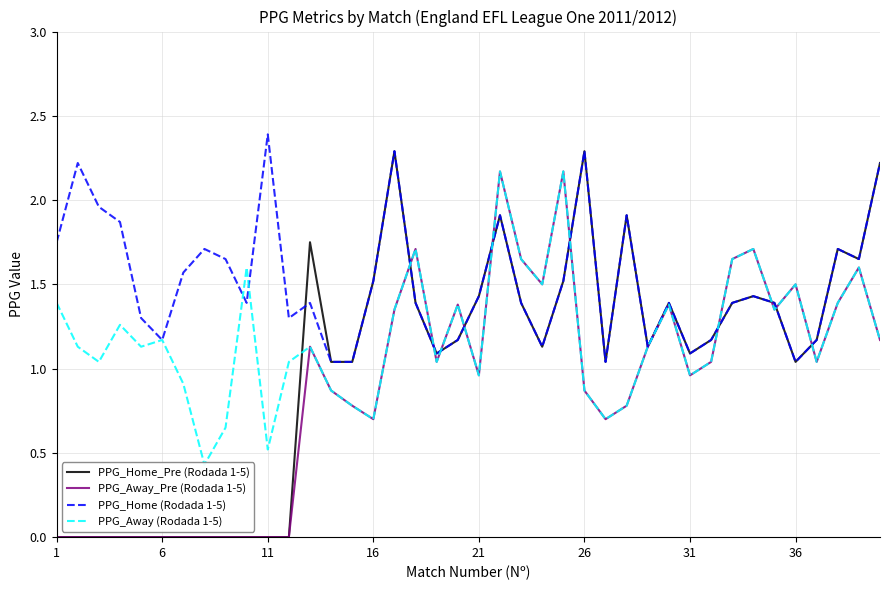

How many positive values does the PPG_Home_Pre (Rodada 1-5) series have?

28